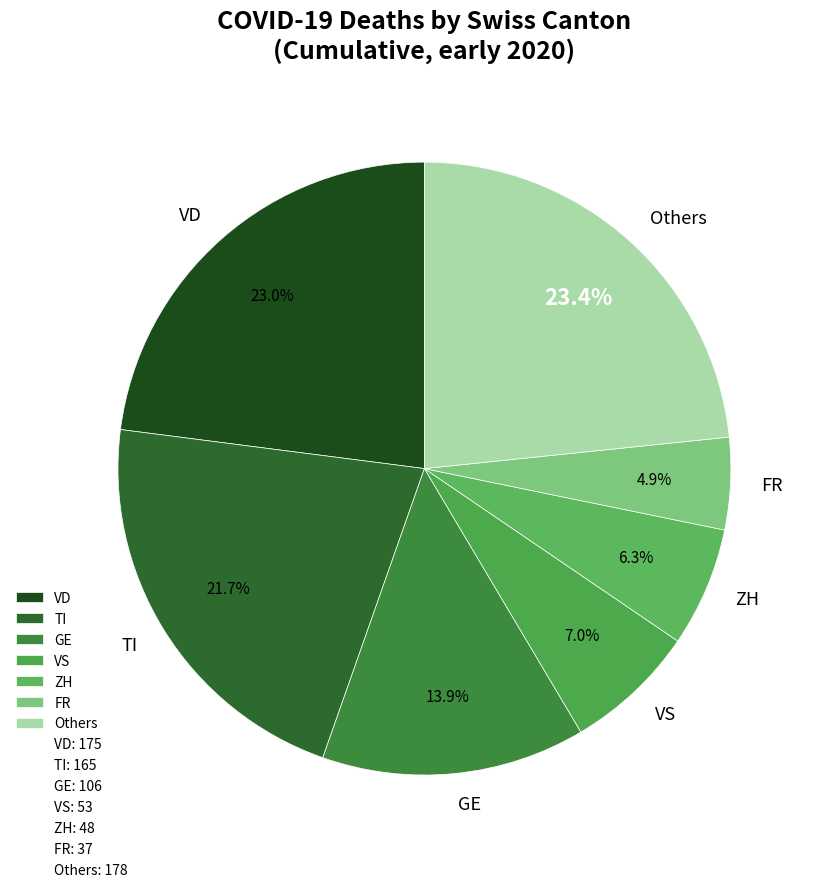

To the nearest percent, what is the average slice percentage?

14%